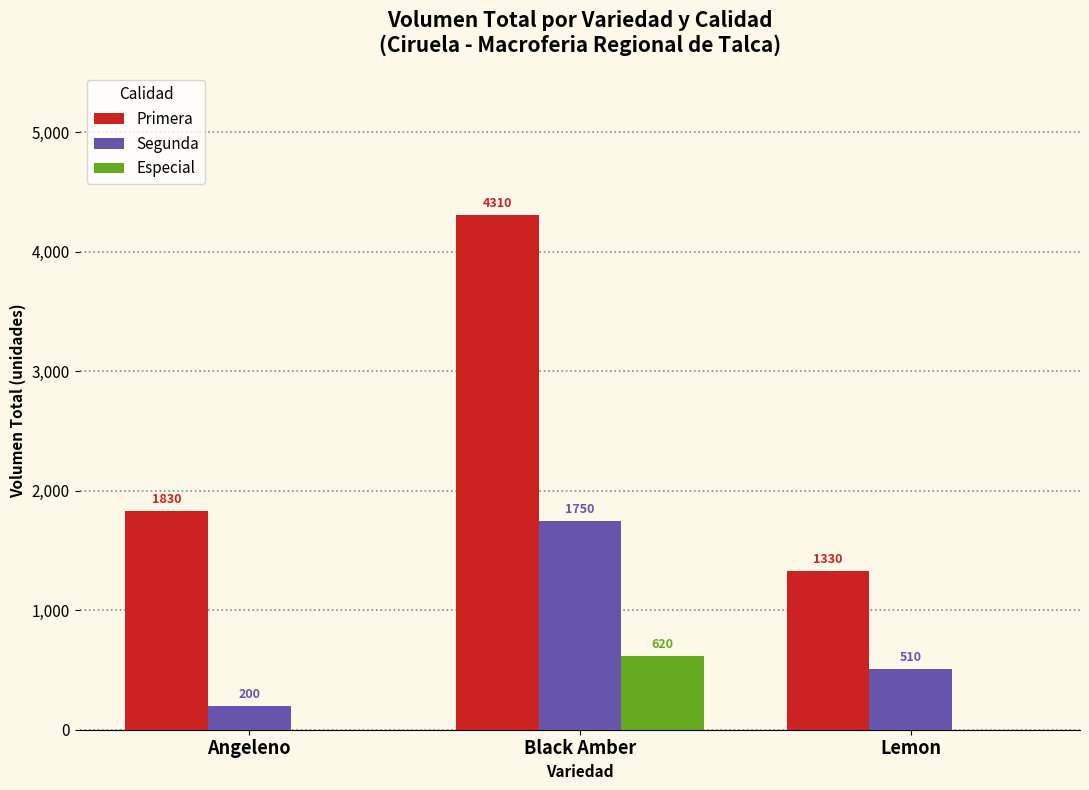

What are all the series names shown in the legend?

Primera, Segunda, Especial